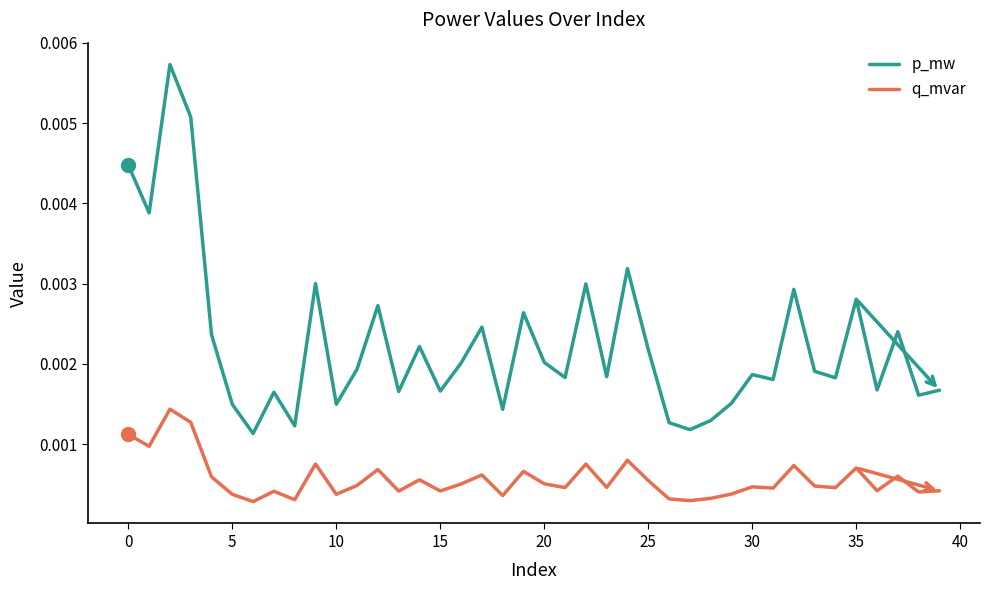

Which series has the largest range (max minus min)?

p_mw